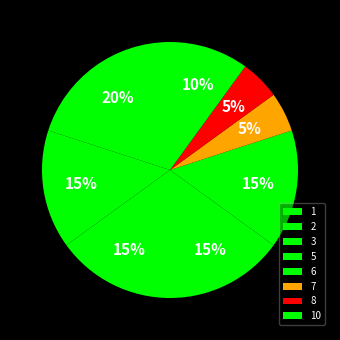

Count the number of slices in the pie.

8